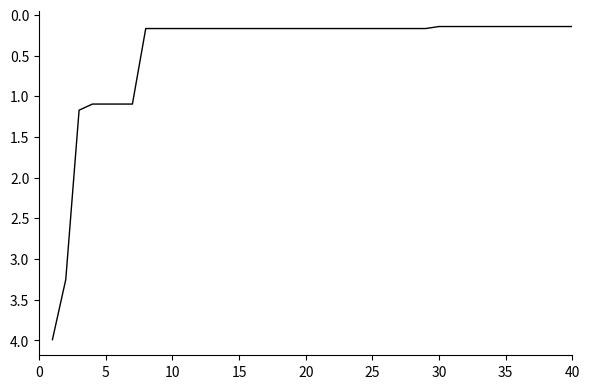

Count the number of data series in this chart.

1